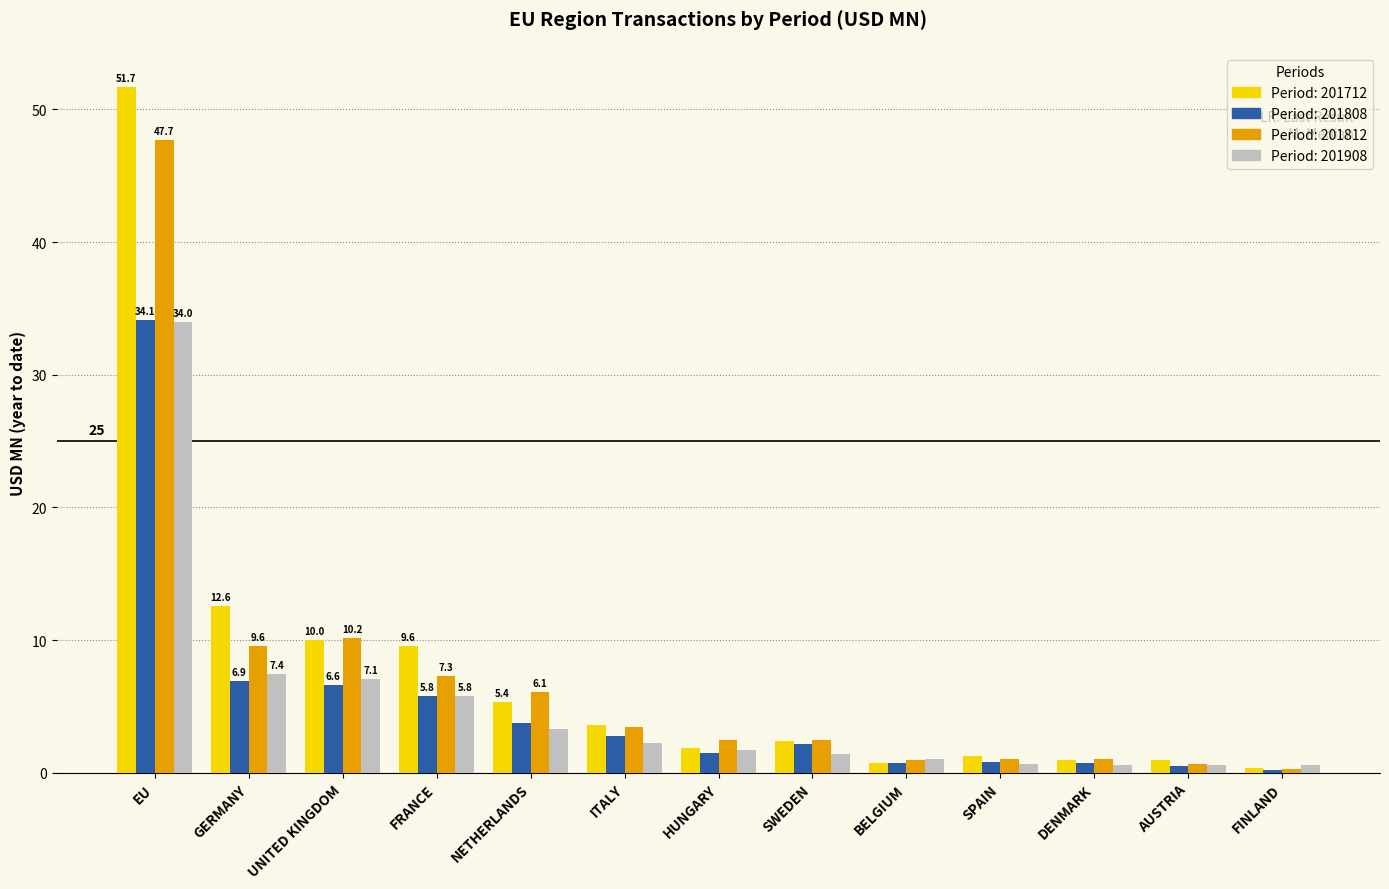

What is the maximum value shown in the chart?

51.7